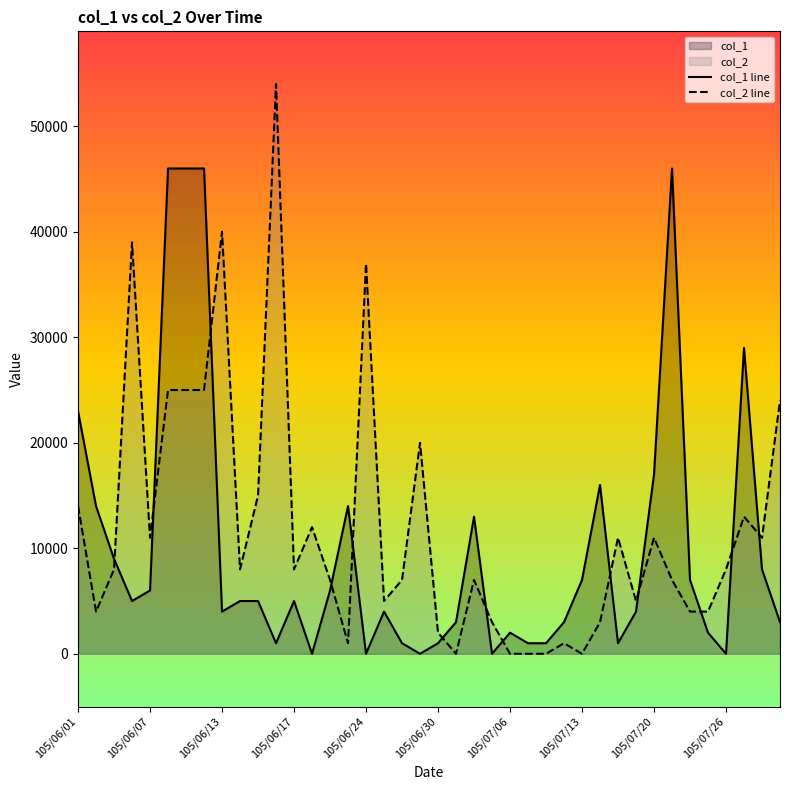

Which has a higher value, 38 or 14?

38